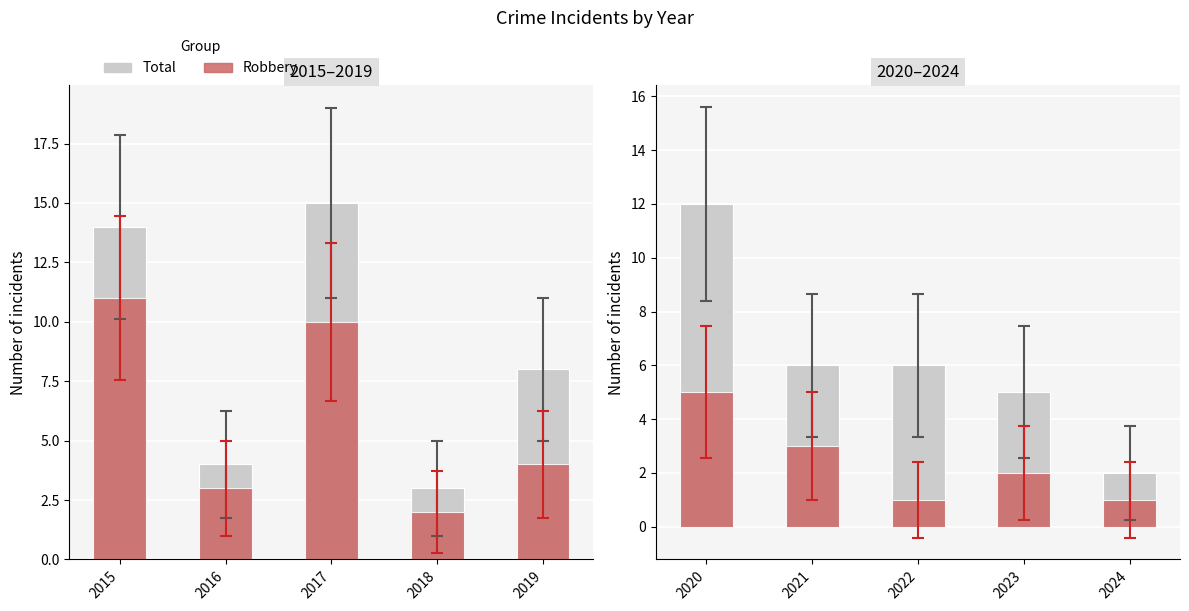

How many groups of bars are there?

5